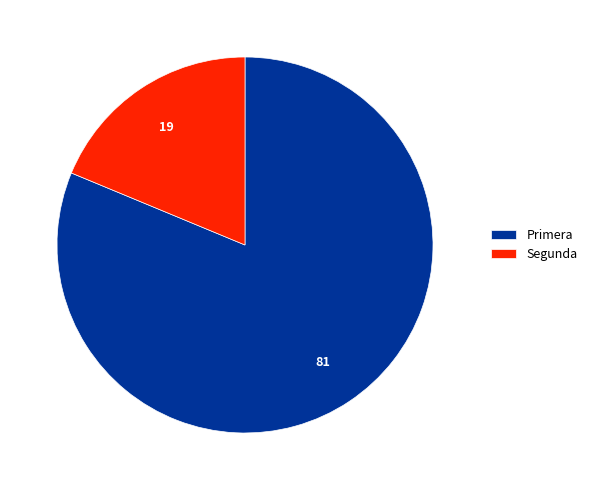

What is the largest slice in the pie chart?

Primera